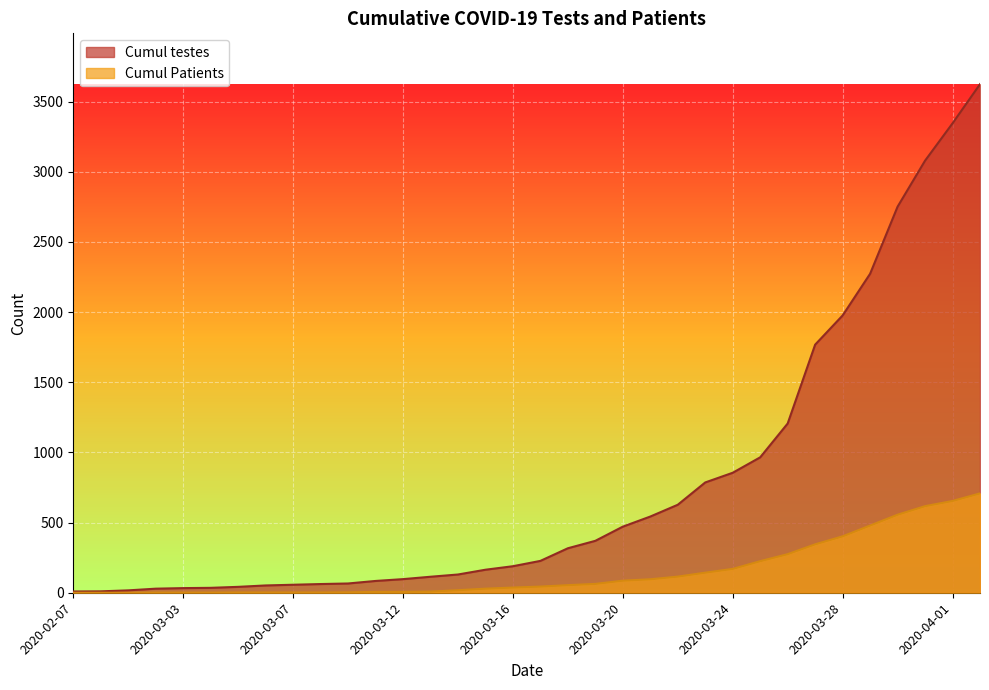

Rank the series by their average value, from lowest to highest.

Cumul Patients, Cumul testes